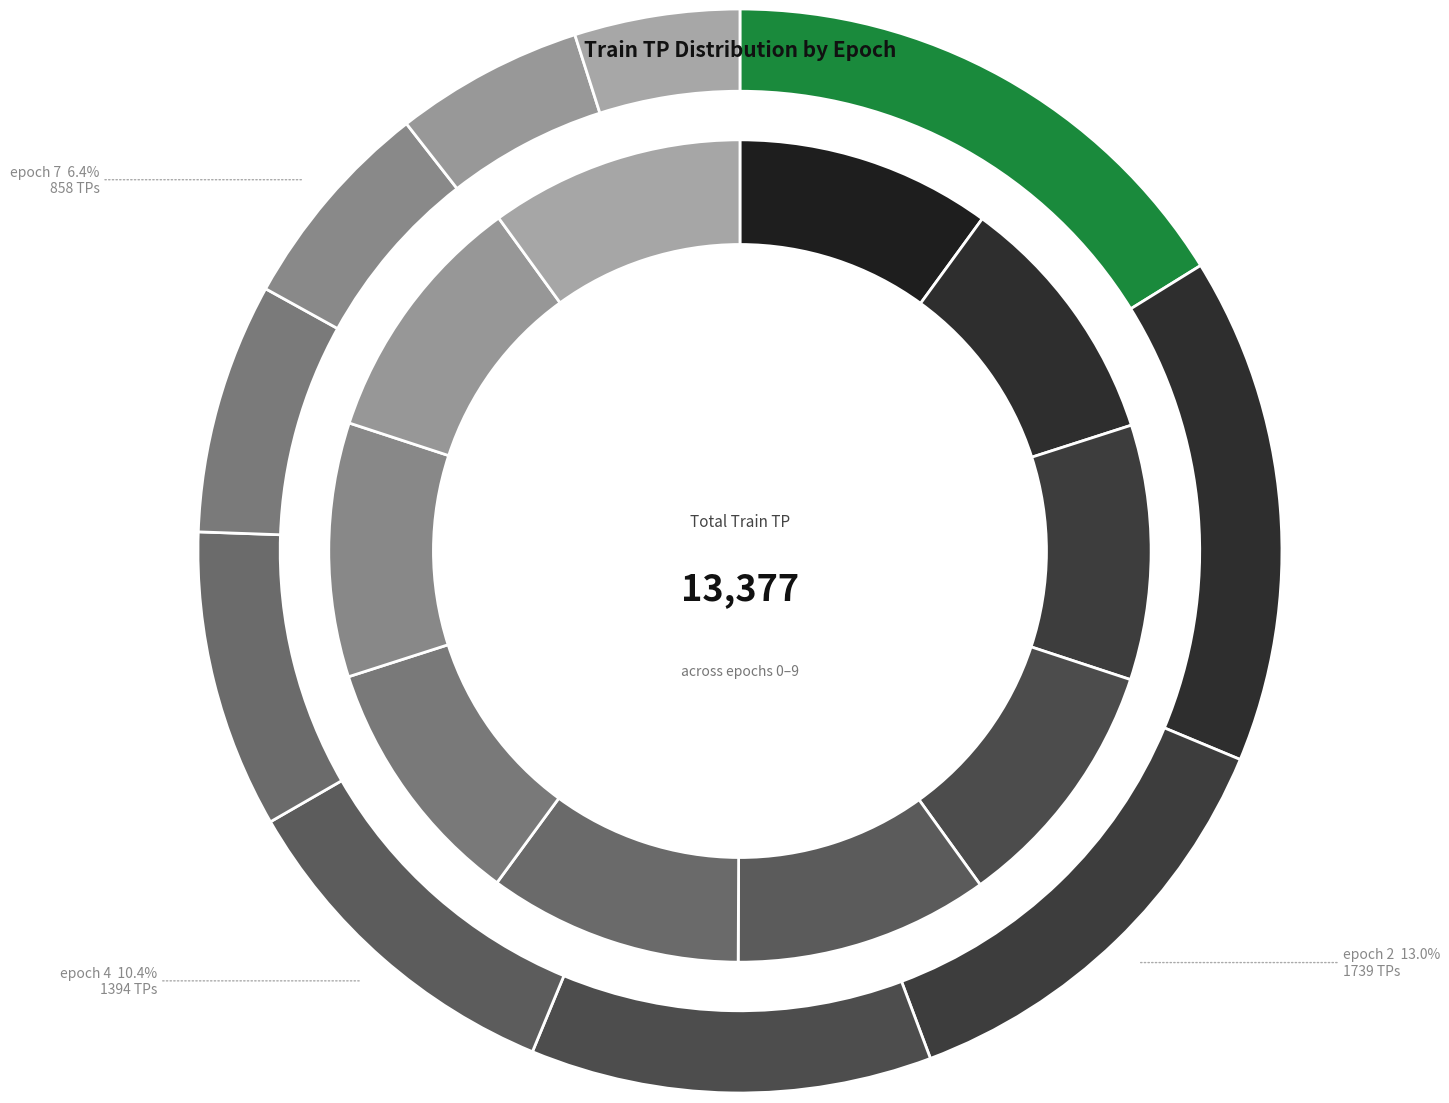

Rank the categories by value from highest to lowest.

epoch 0, epoch 1, epoch 2, epoch 3, epoch 4, epoch 5, epoch 6, epoch 7, epoch 8, epoch 9